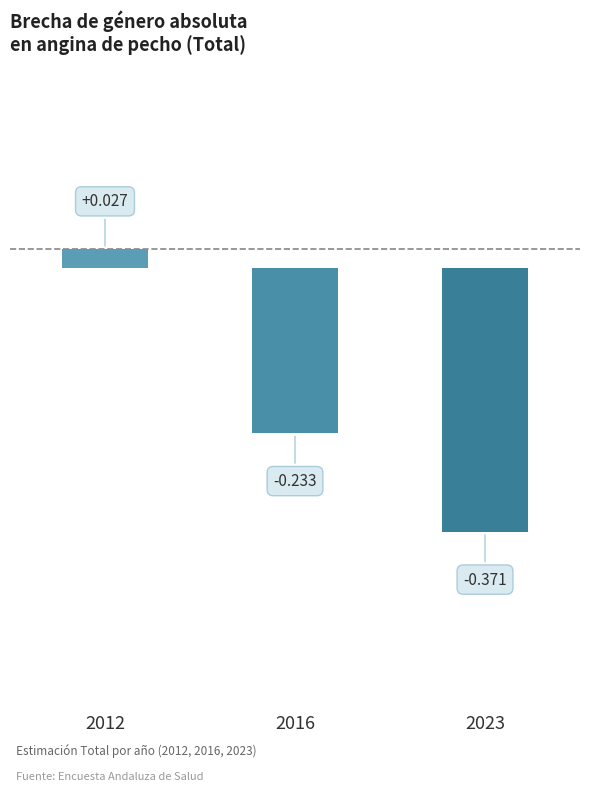

Rank the categories by value from lowest to highest.

2023, 2016, 2012